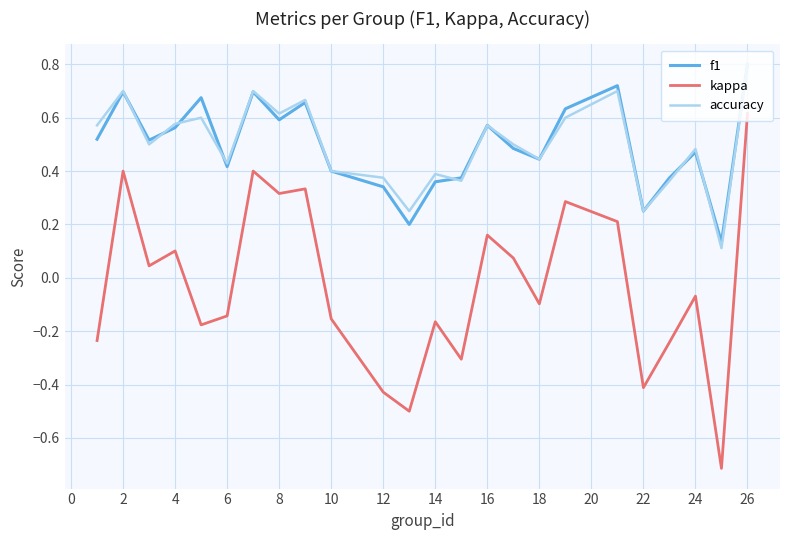

How many positive values does the kappa series have?

11